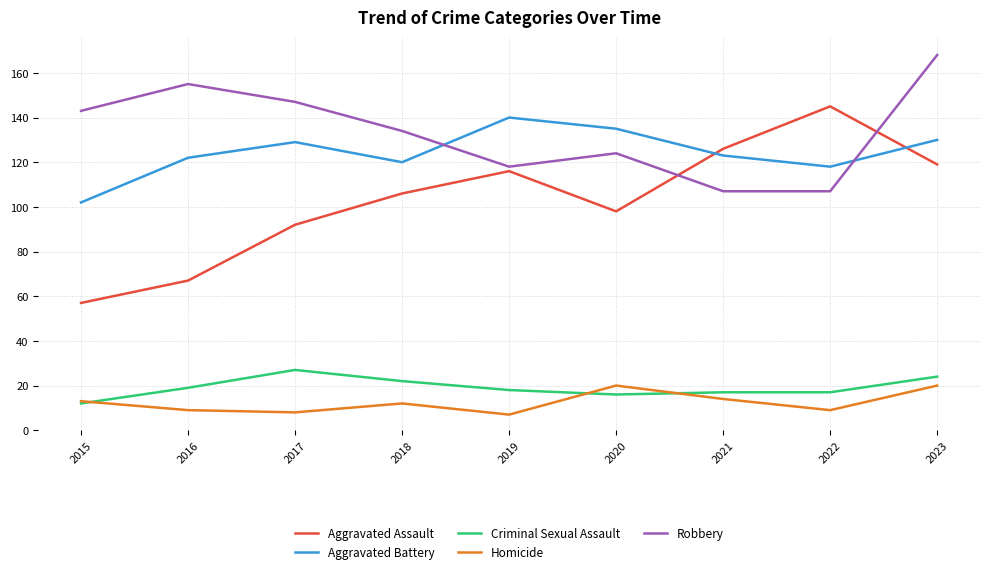

At which label does Homicide first exceed 12?

2015